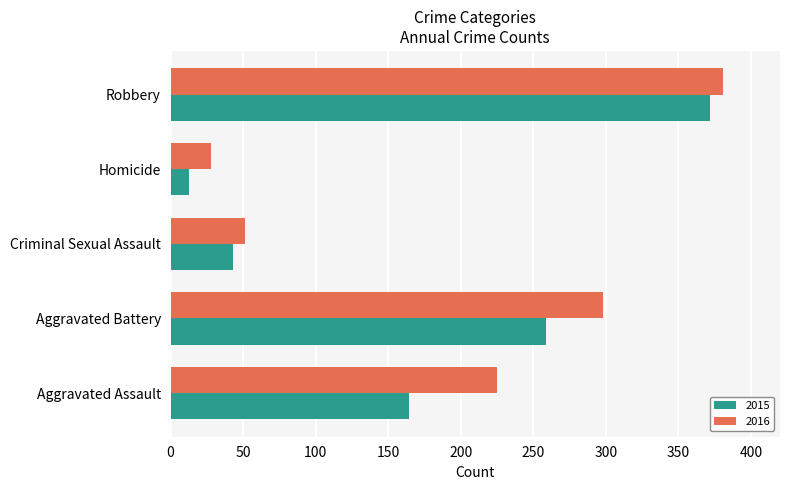

What is the lowest value of the 2015 series?

13